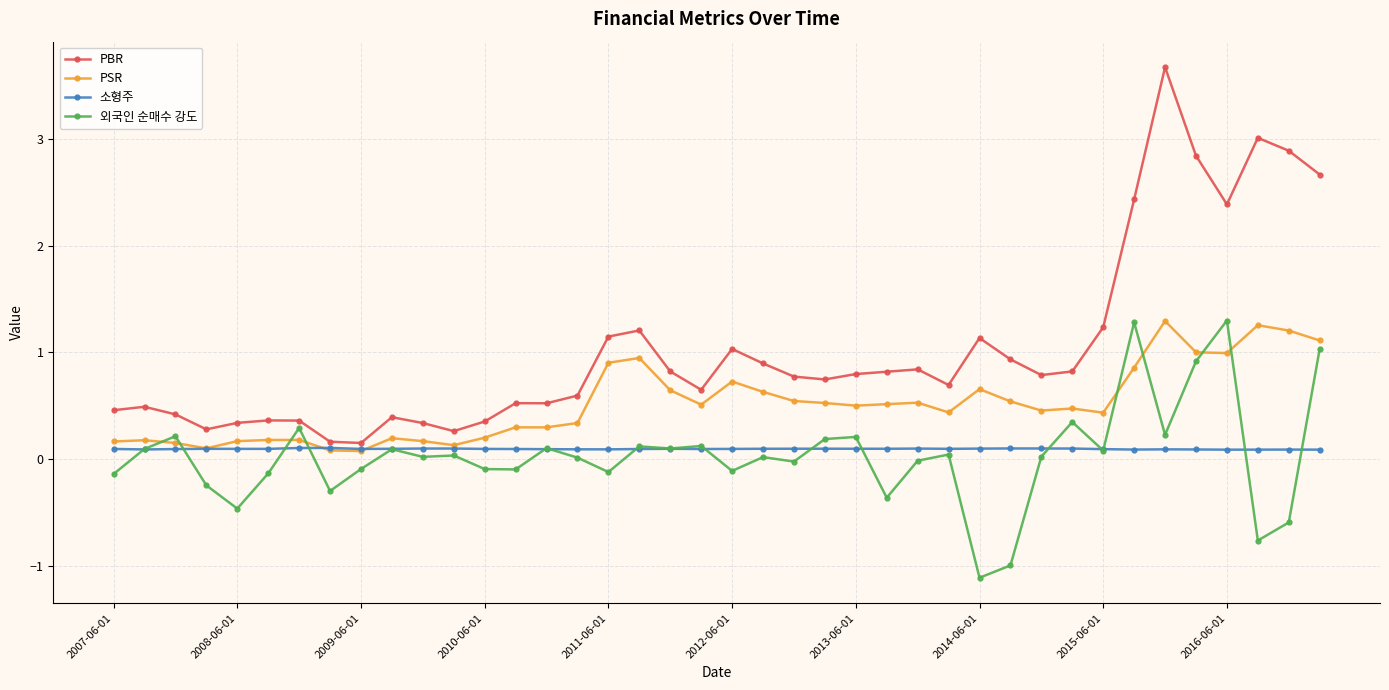

What is the maximum value shown in the chart?

3.7